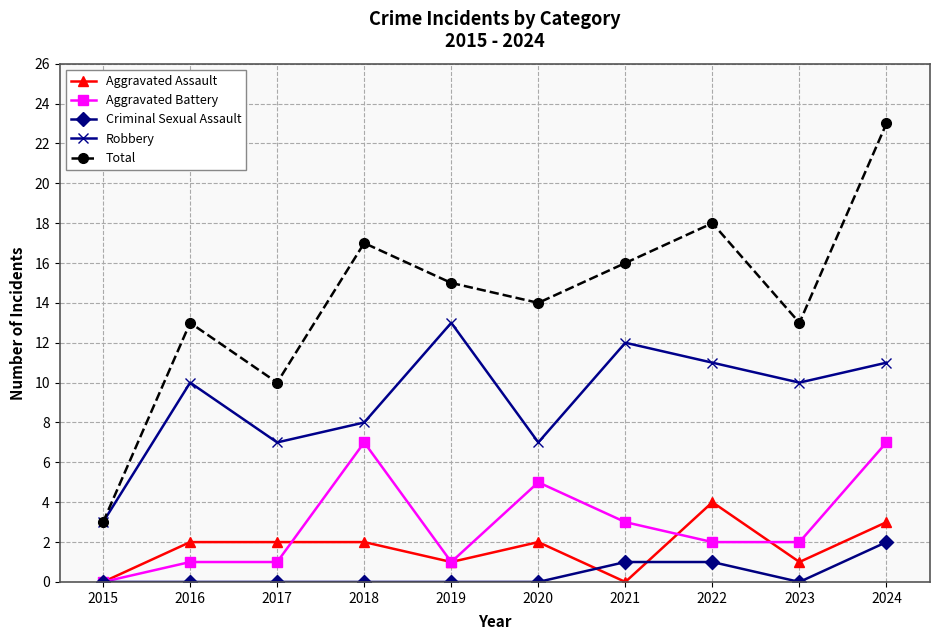

Count the Robbery values in the range 7 to 11.

7